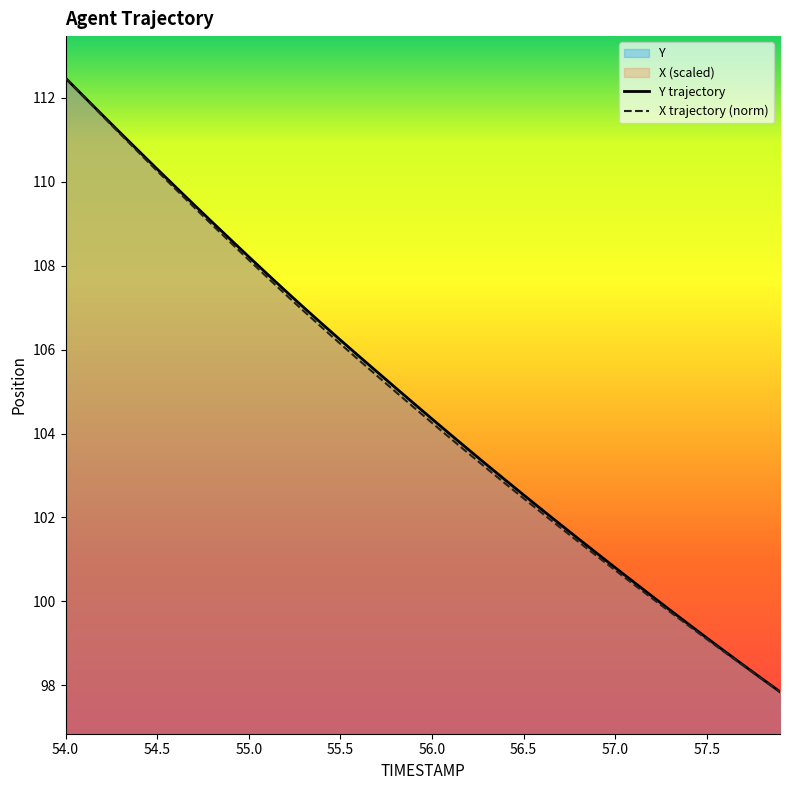

What is the smallest value displayed?

97.8